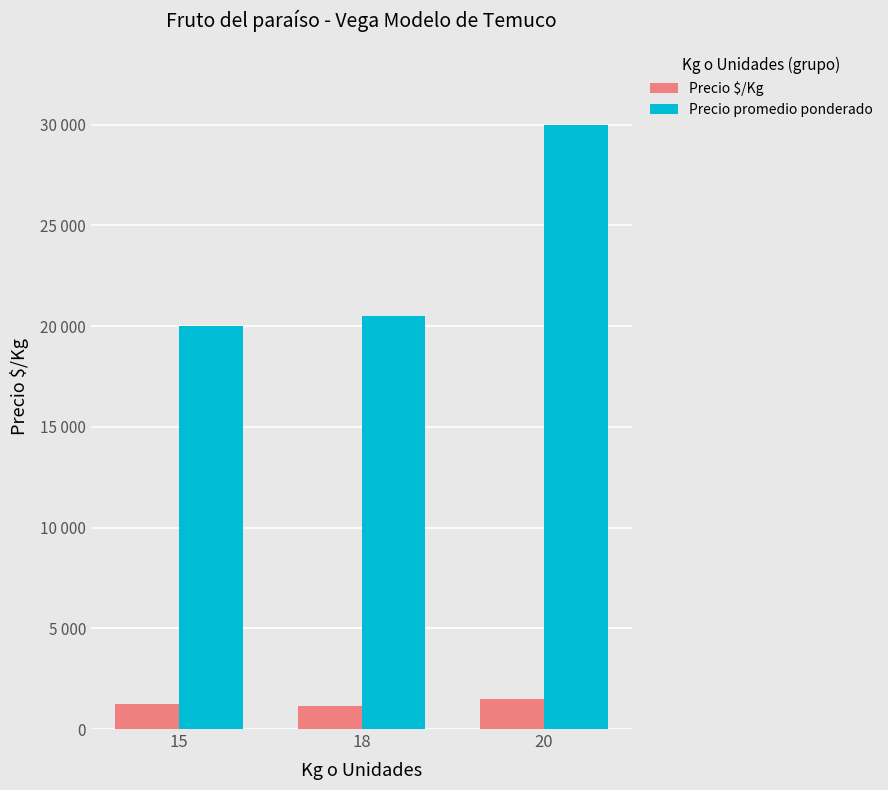

Rank the series by their average value, from highest to lowest.

Precio promedio ponderado, Precio $/Kg